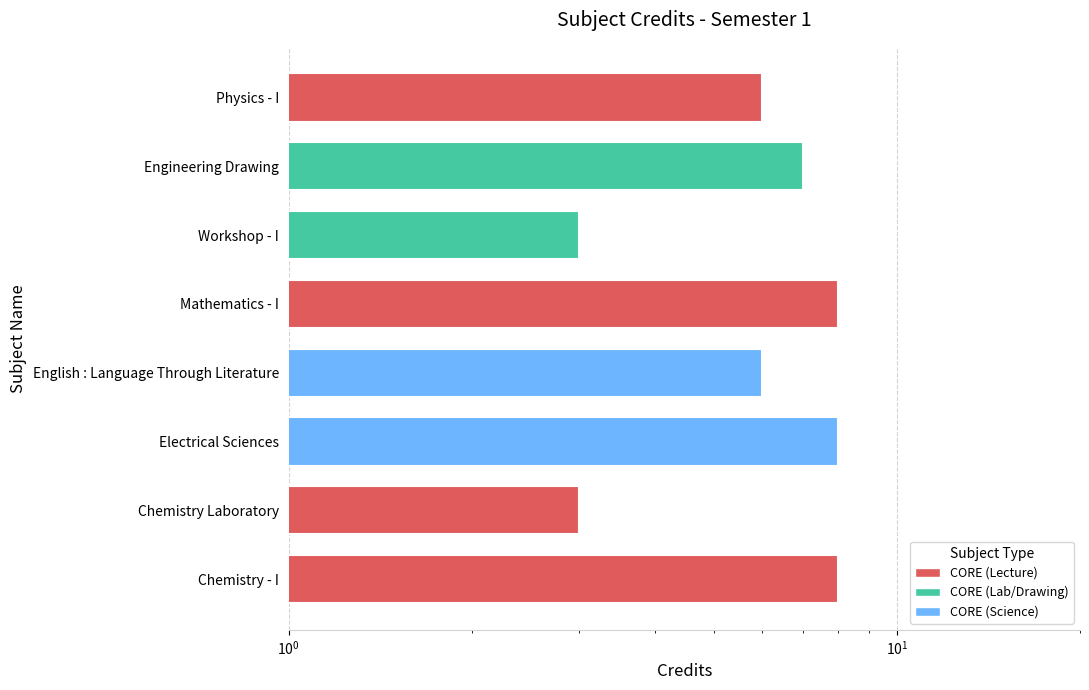

What is the average value?

6